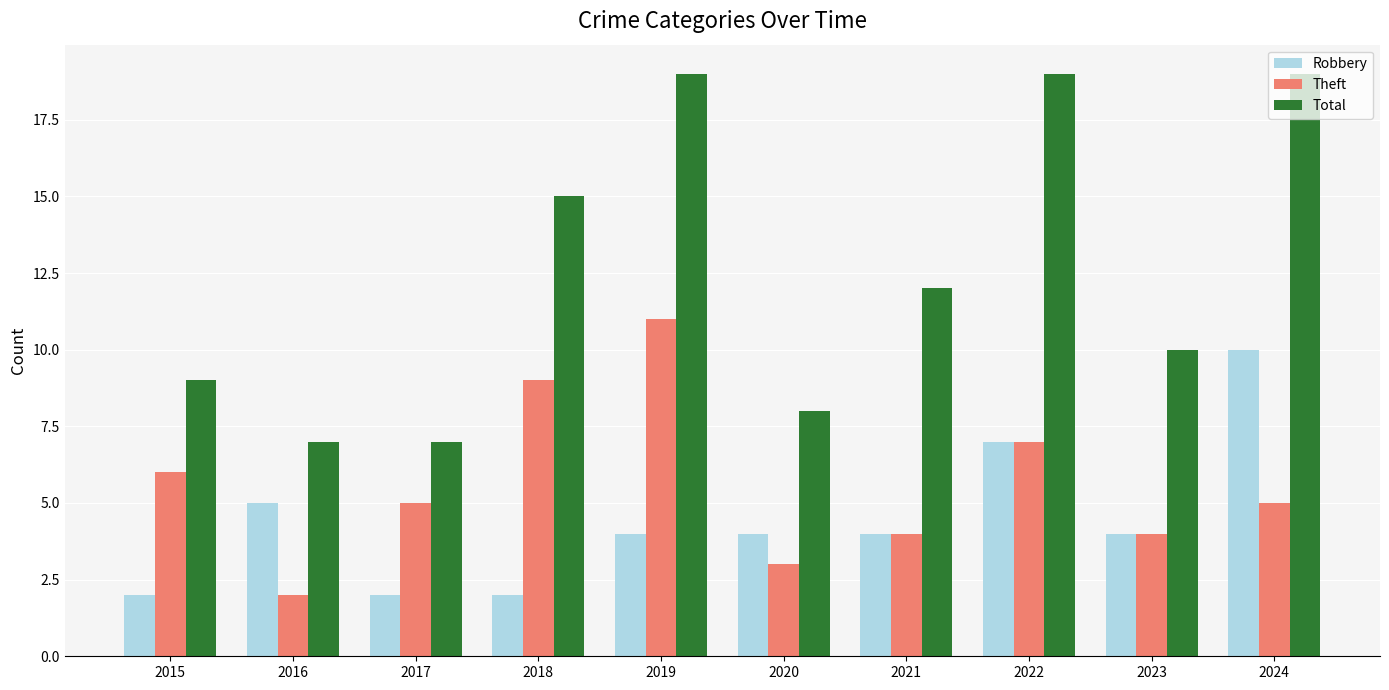

Is the value of Robbery at 2015 greater than the value of Total at 2017?

No